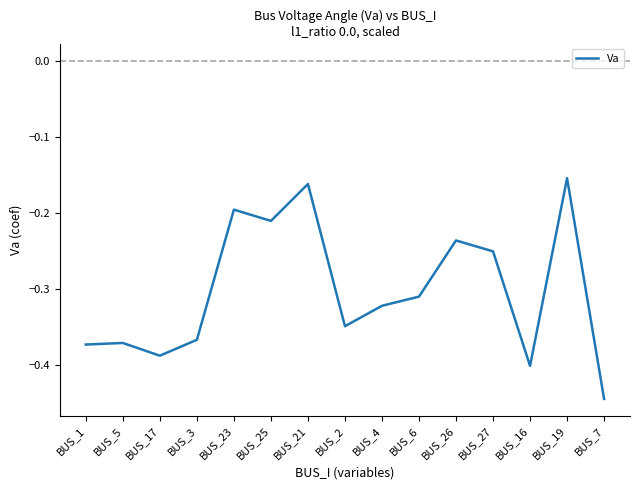

Which label corresponds to the smallest value in the chart?

BUS_7